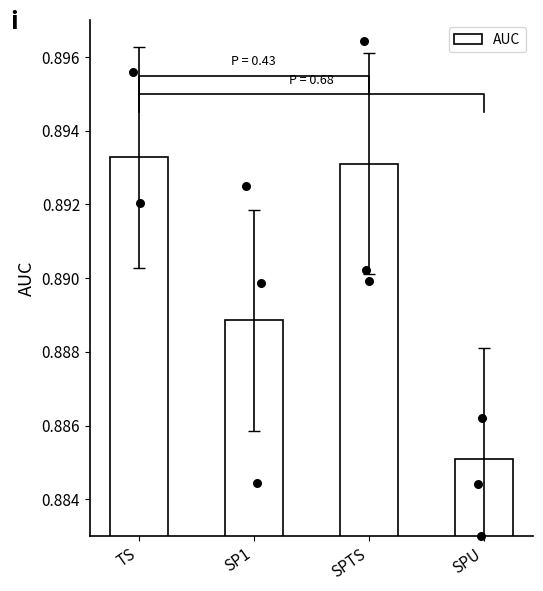

Which has a higher value, TS or SP1?

TS